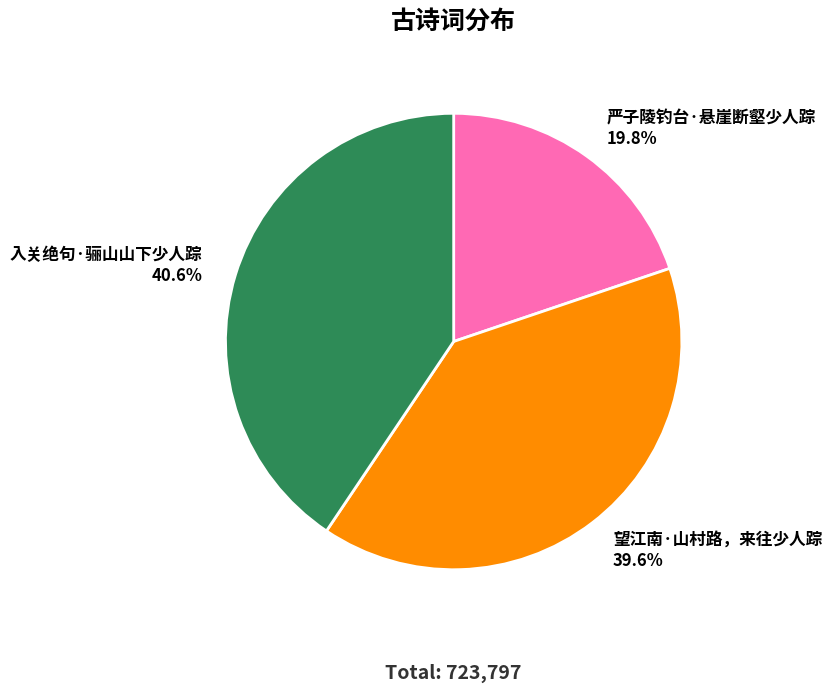

How many slices are in this pie chart?

3